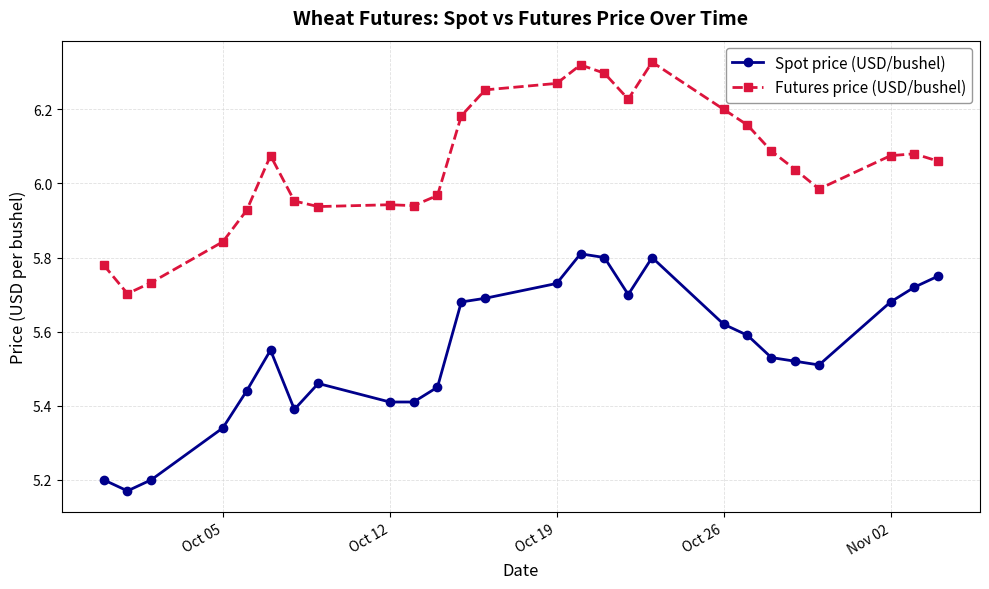

Rank the series by their maximum value, from highest to lowest.

Futures price (USD/bushel), Spot price (USD/bushel)